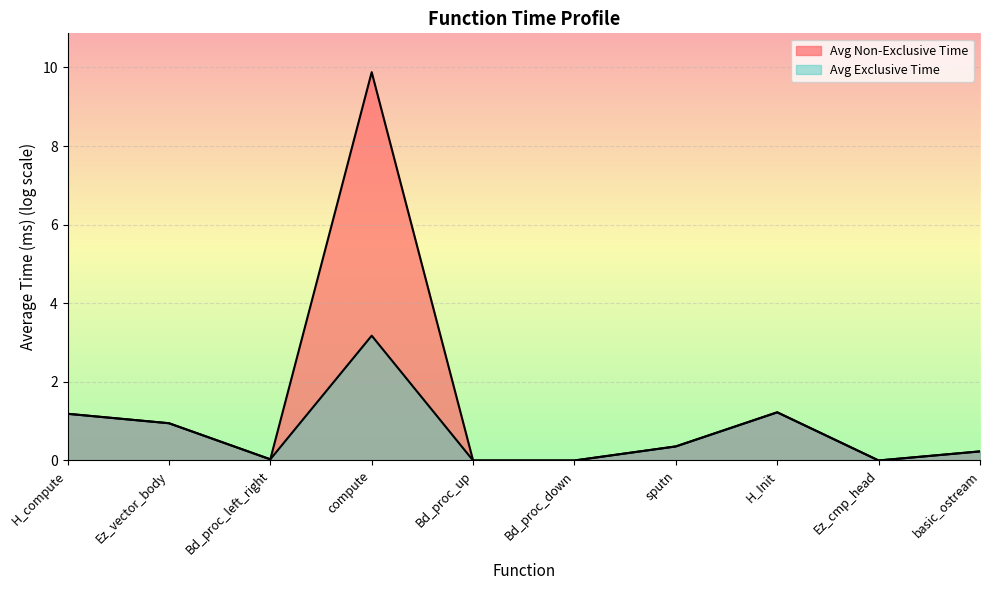

How many lines are shown in the chart?

2